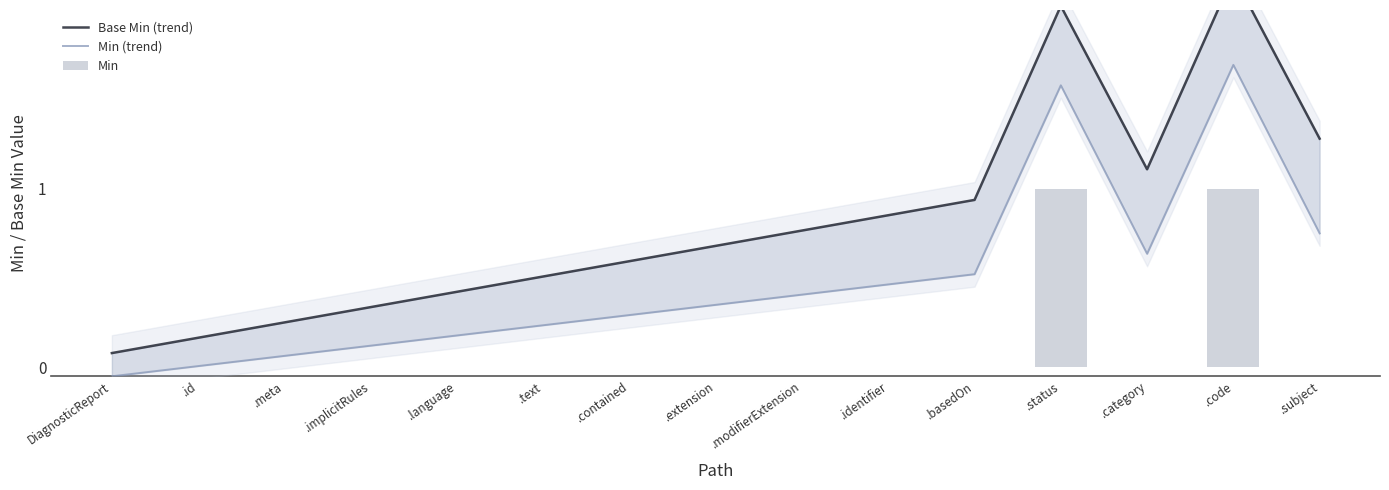

At how many categories does at least one series exceed 1?

4